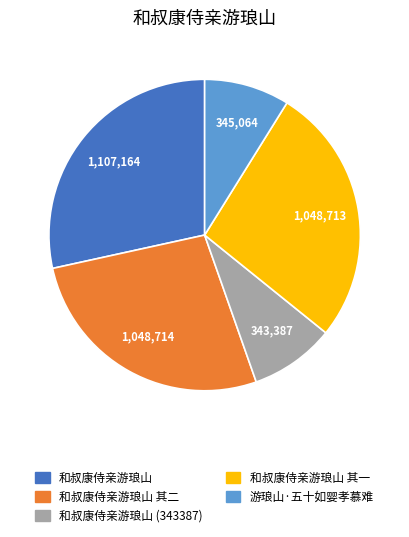

How many segments does this pie chart have?

5